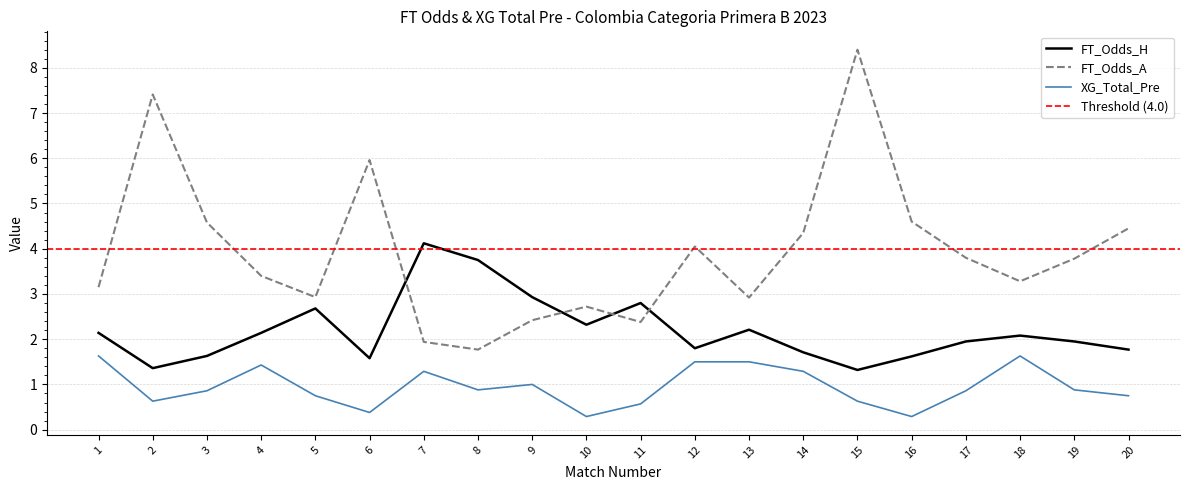

At which category is the sum across all series the highest?

15